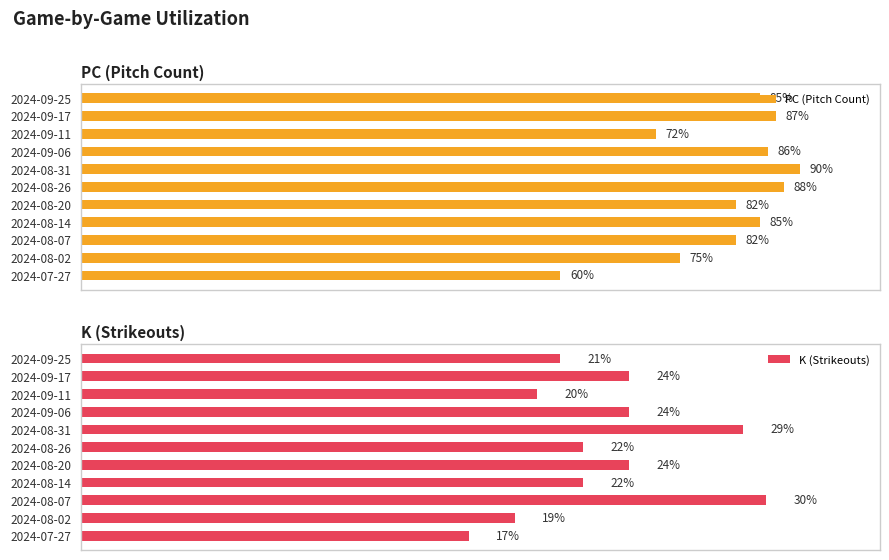

How many bars are there in total?

22